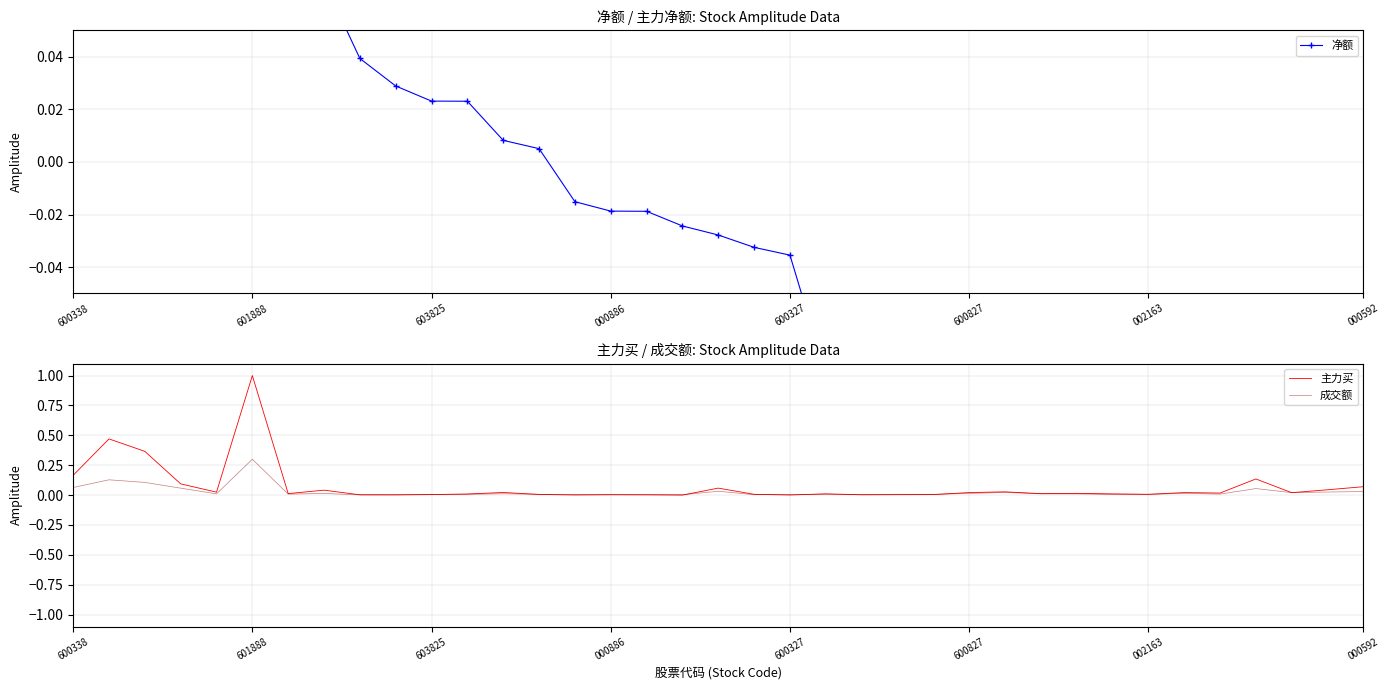

What is the maximum value for 主力买?

1.0